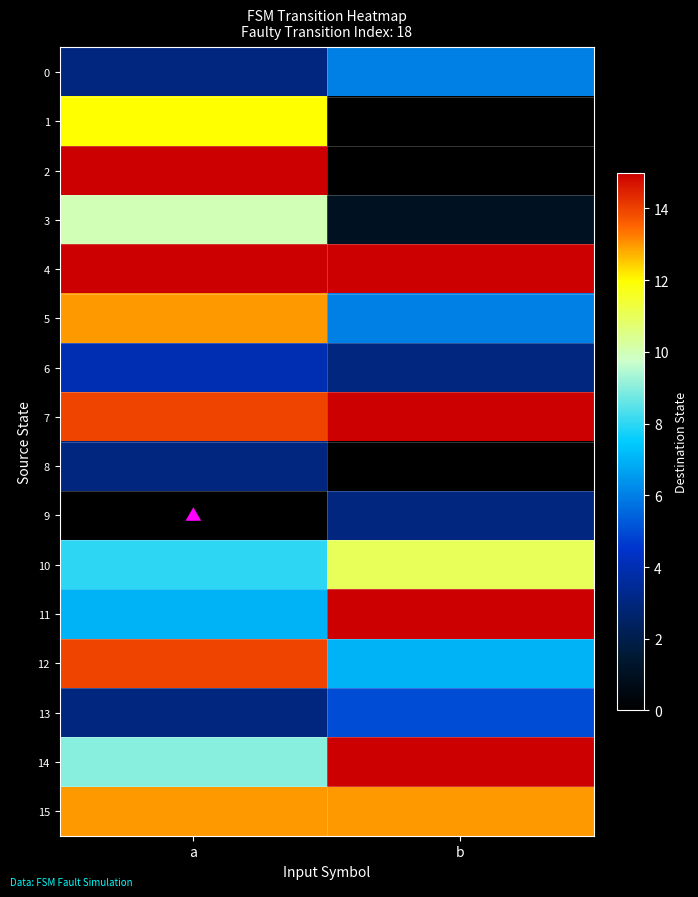

At which category is the sum across all series the highest?

a